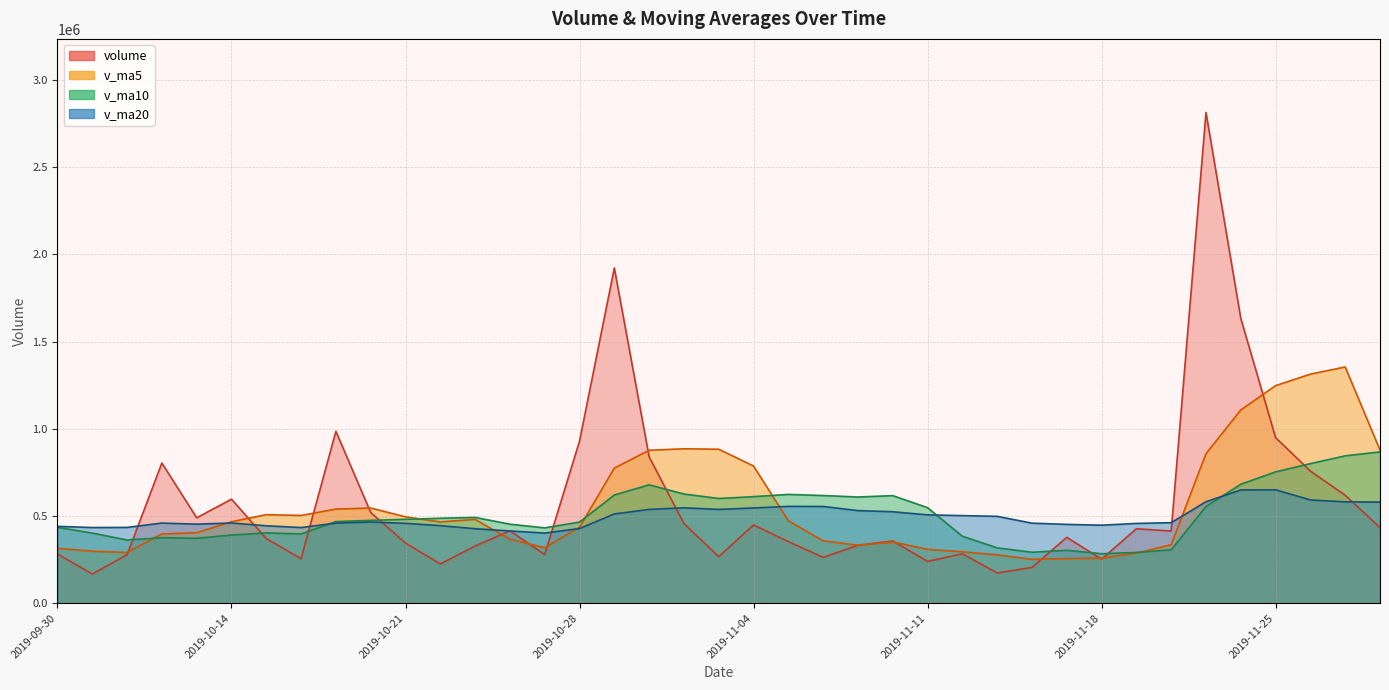

Which series has the largest range (max minus min)?

volume